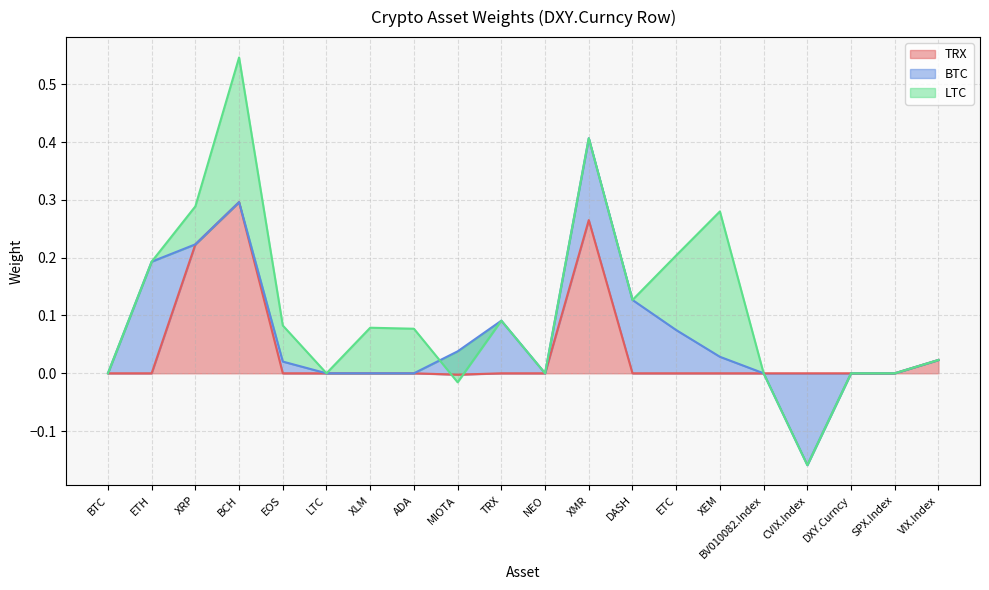

True or false: LTC has a value of 0.4 at XEM.

False